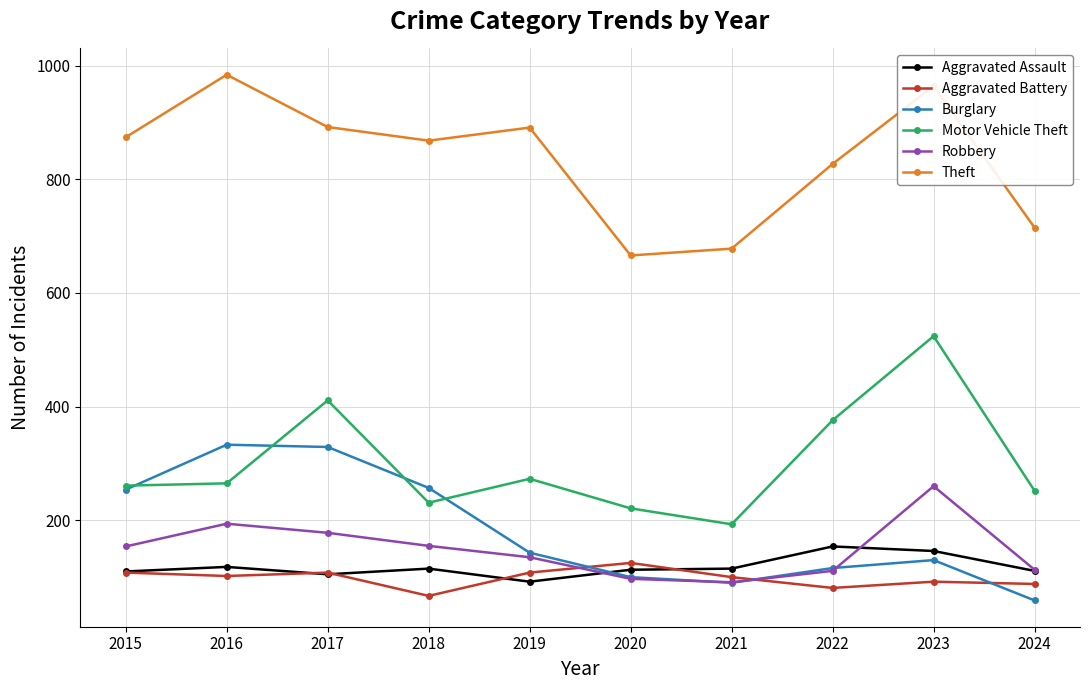

The Motor Vehicle Theft series shows 848 at 2023. True or false?

False